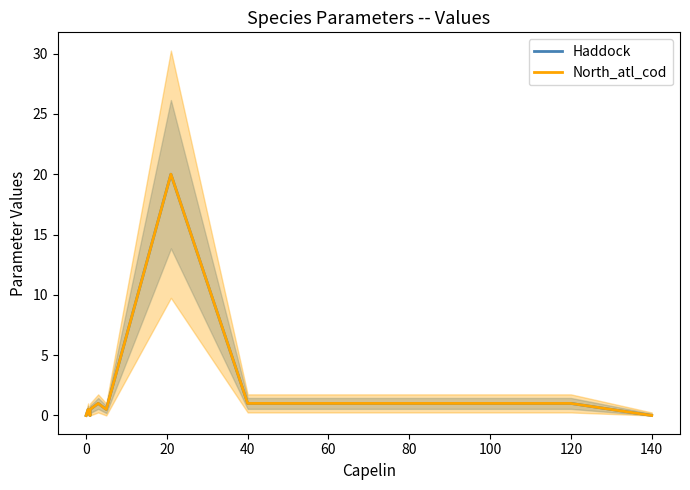

The Haddock series shows 0.5 at 0. True or false?

True